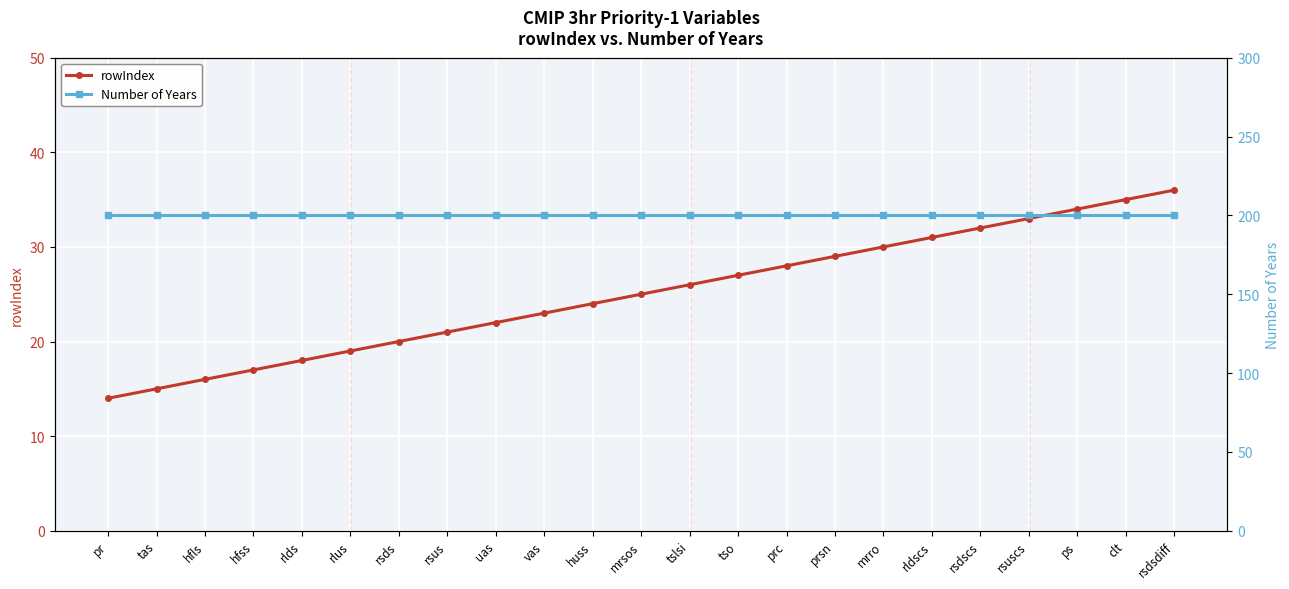

The value of rowIndex at rldscs is 10. True or false?

False